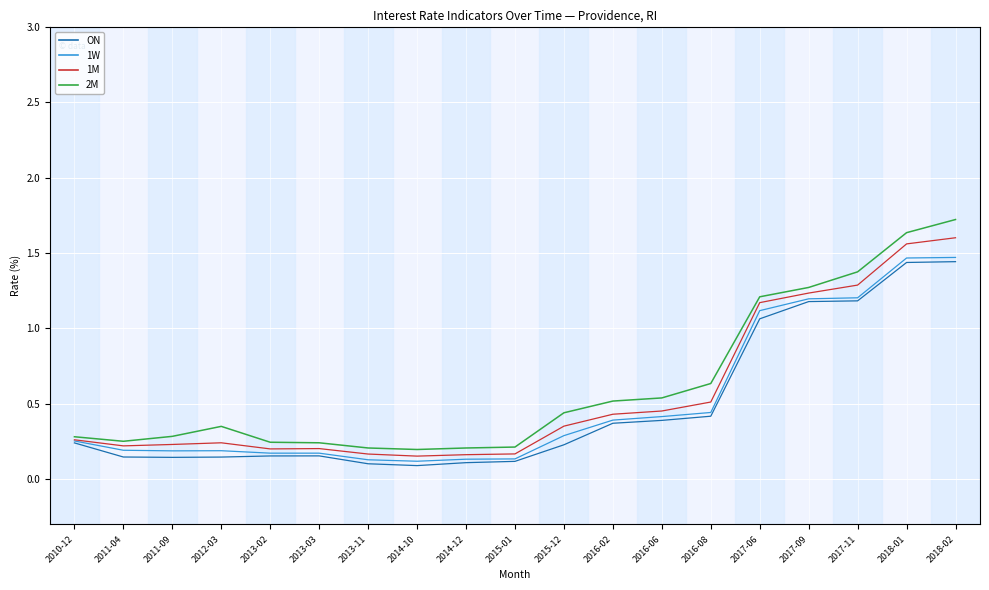

What is the total value across all series at 2017-09?

4.9